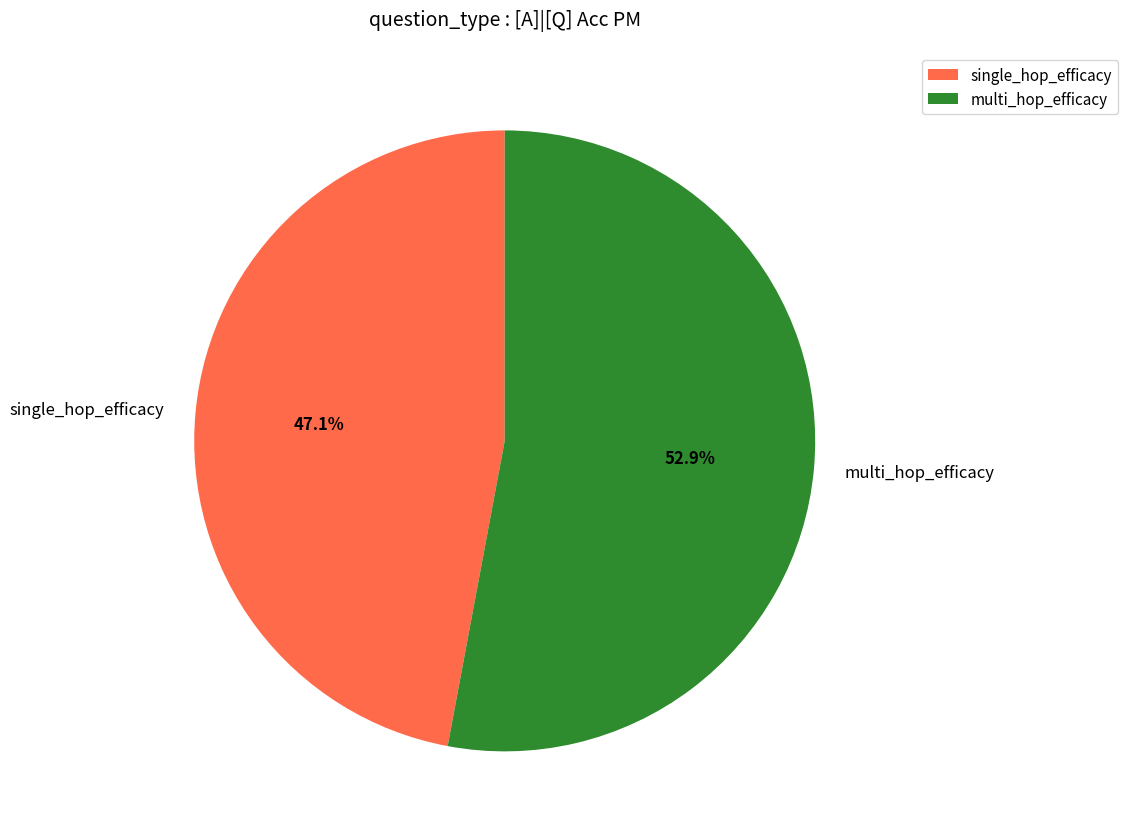

Is there a majority slice in this chart?

Yes